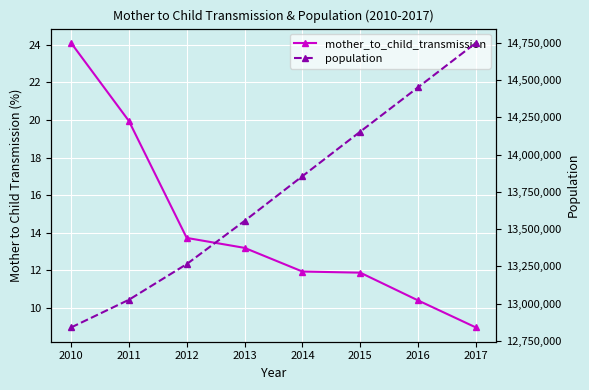

What is the difference between the mother_to_child_transmission values at 2016 and 2013?

2.8